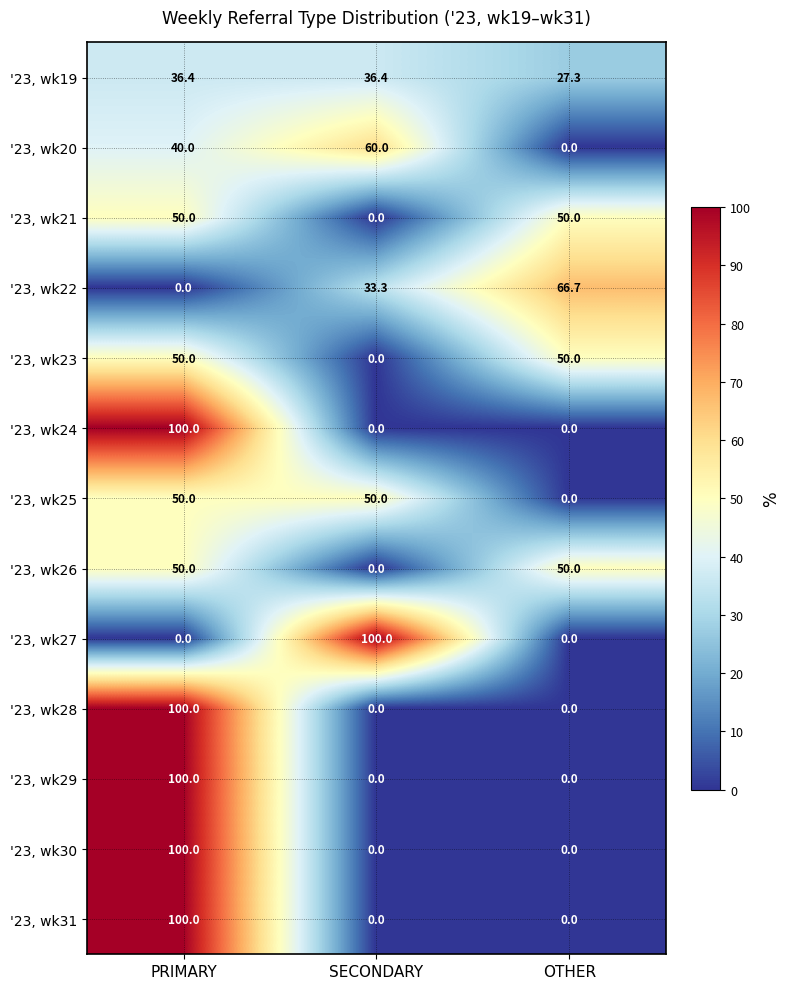

What is the total value across all series at PRIMARY?

776.4